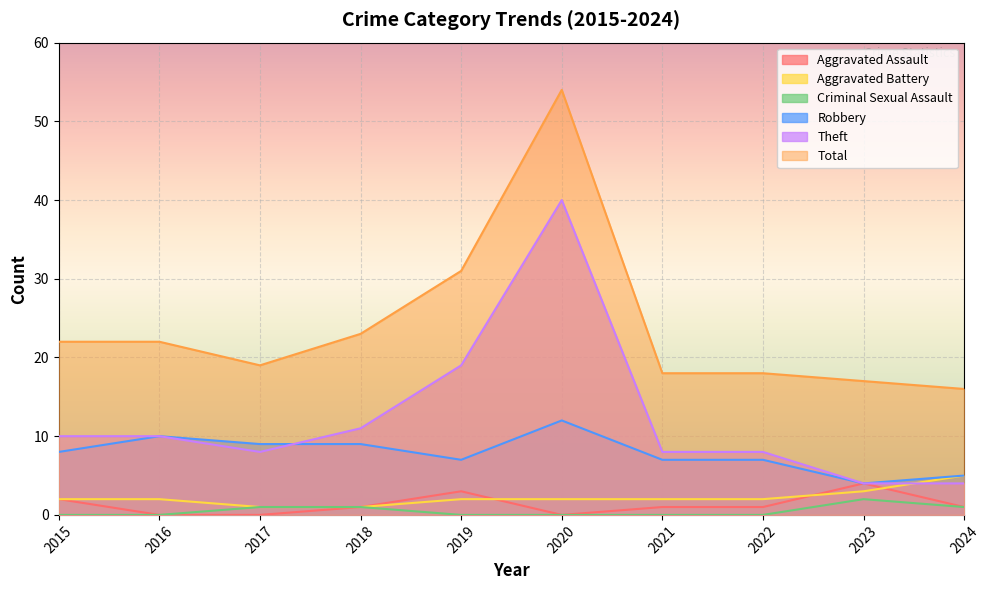

What is the maximum value shown in the chart?

54